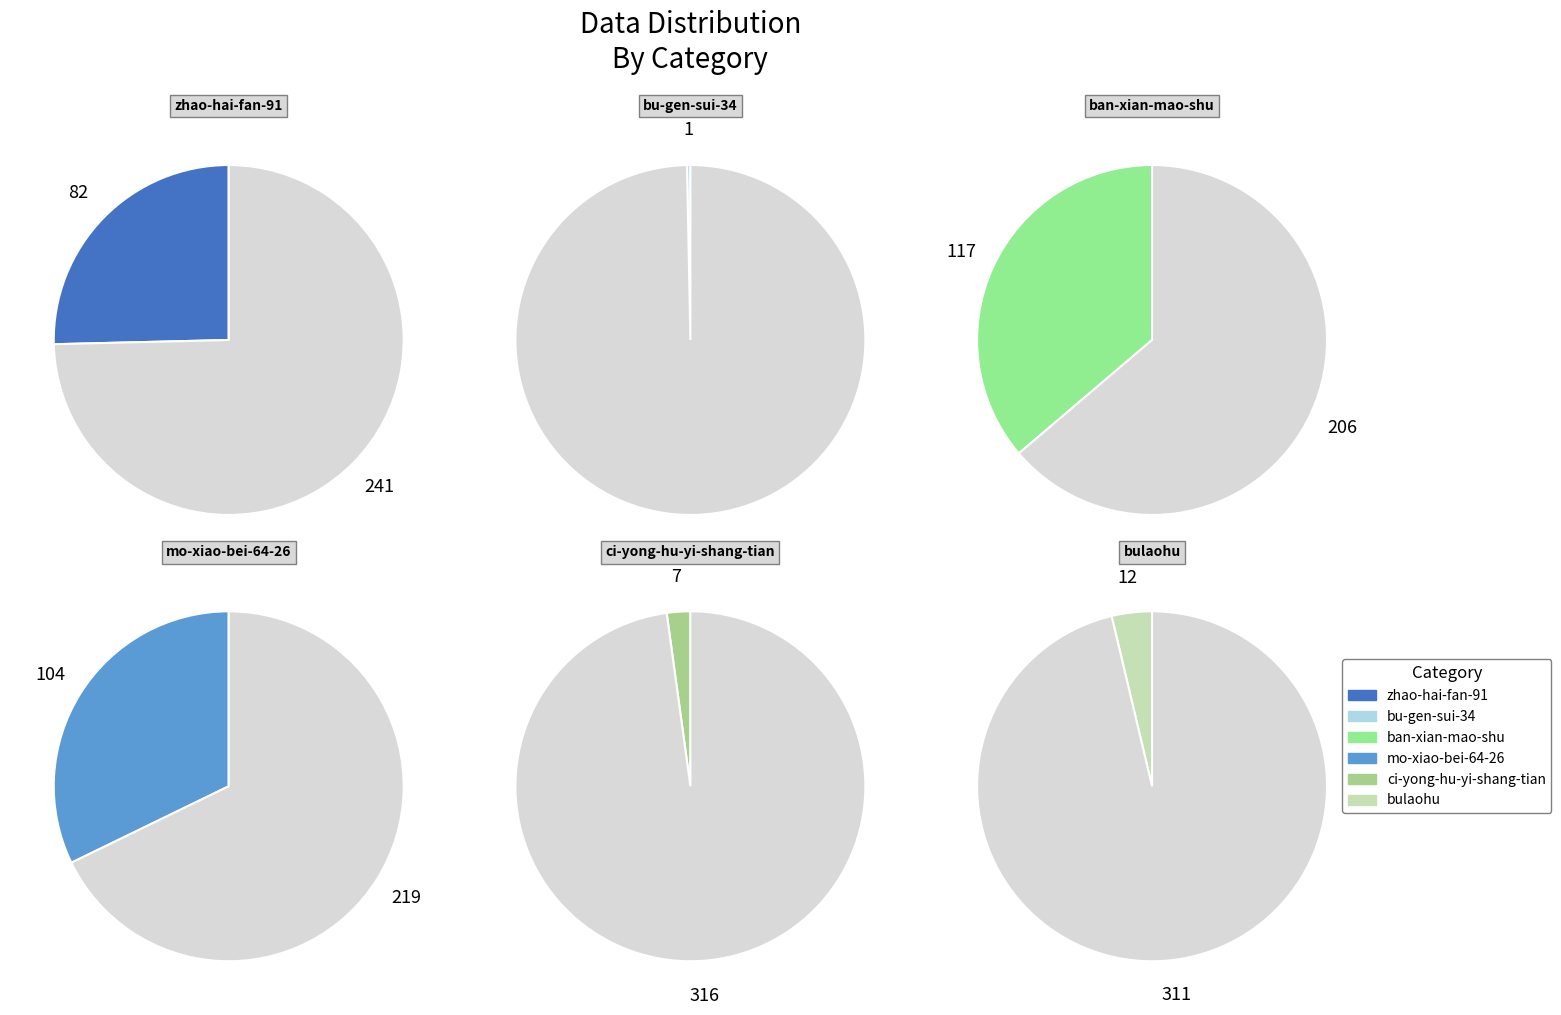

Approximately how many times larger is the value at zhao-hai-fan-91 compared to bulaohu?

6.8